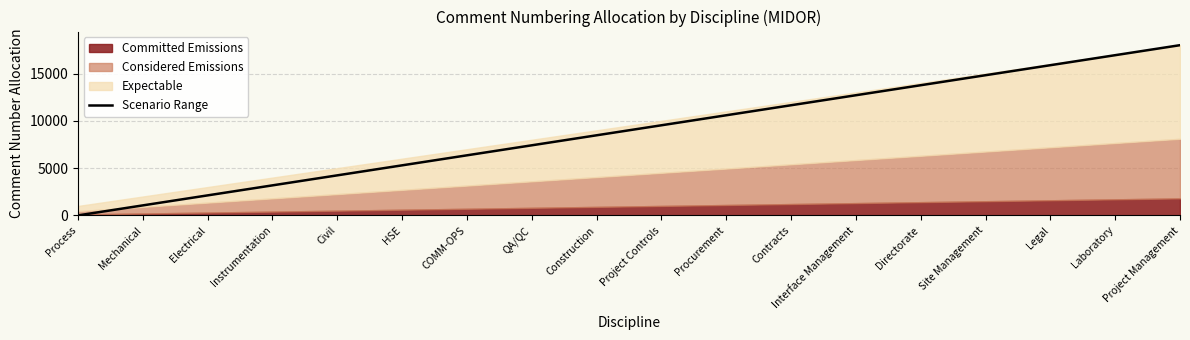

How many data points are less than 9529?

9